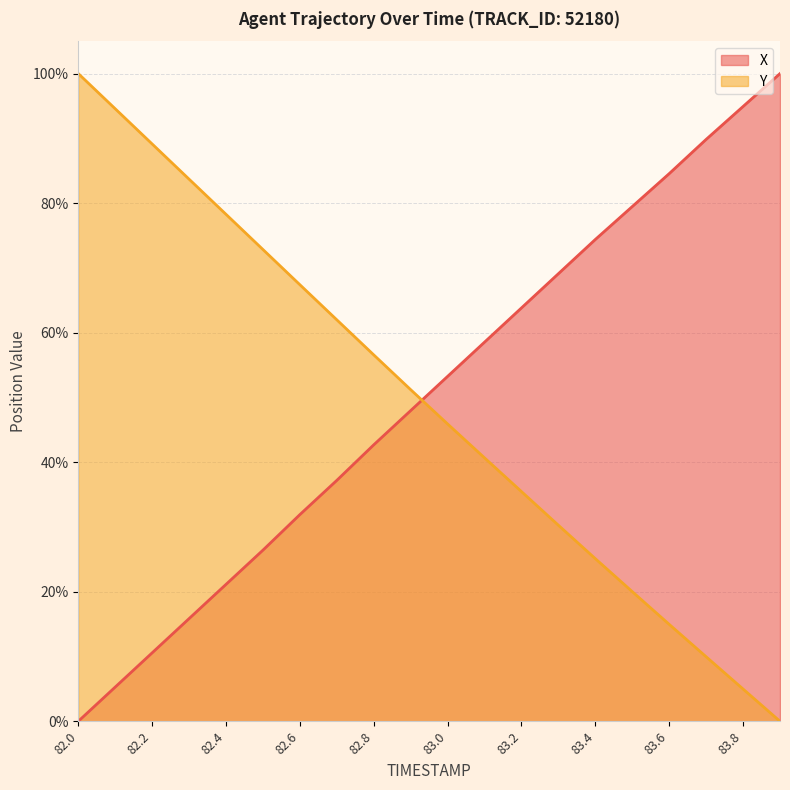

Rank the series at 83.3 from highest to lowest value.

X, Y